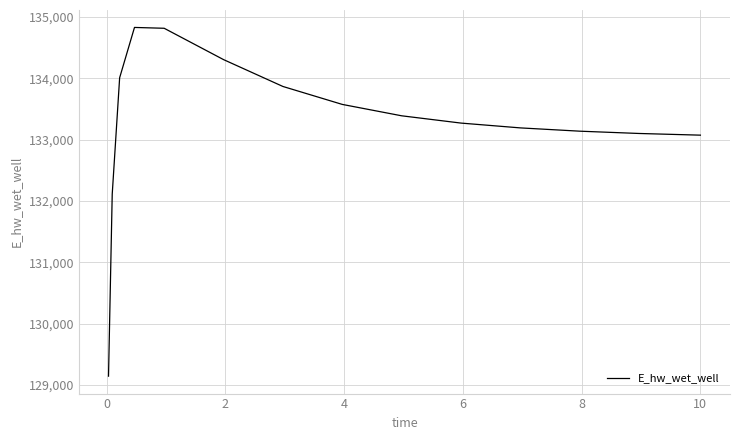

What is the difference between the maximum and minimum values?

5682.5